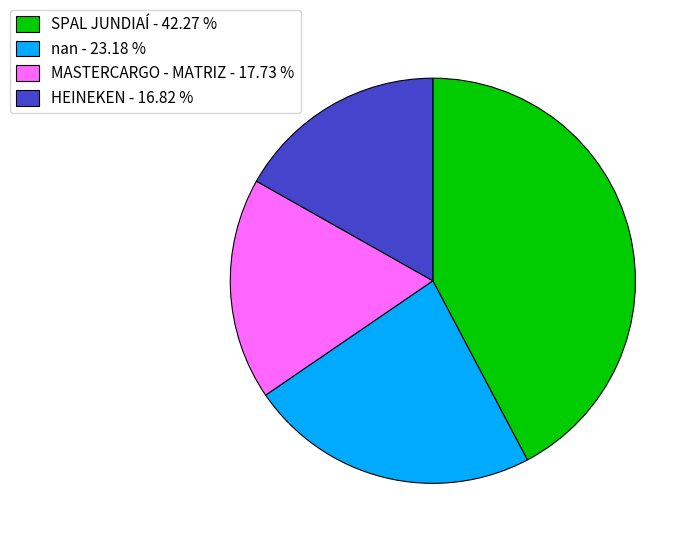

Does any single category account for the majority?

No